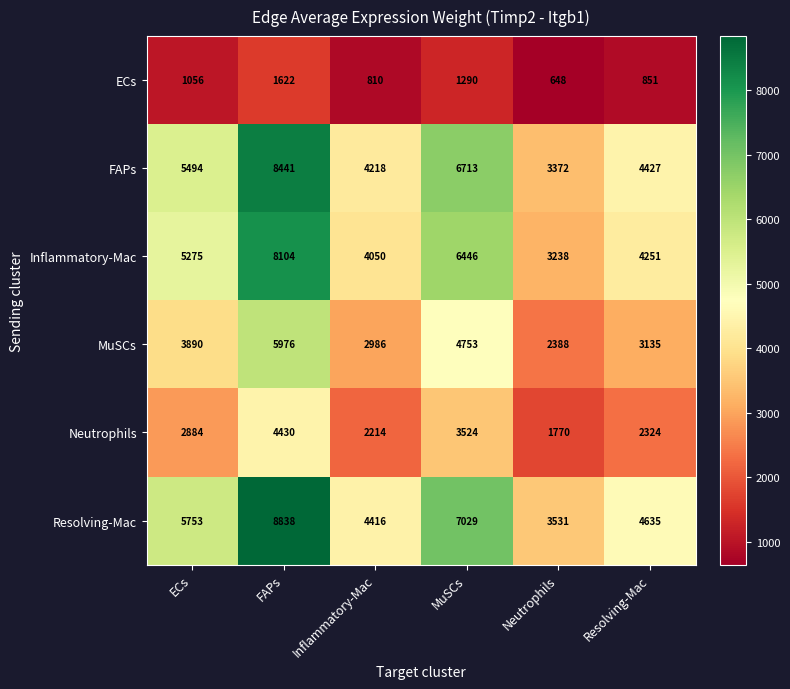

Rank the series by their maximum value, from lowest to highest.

ECs, Neutrophils, MuSCs, Inflammatory-Mac, FAPs, Resolving-Mac